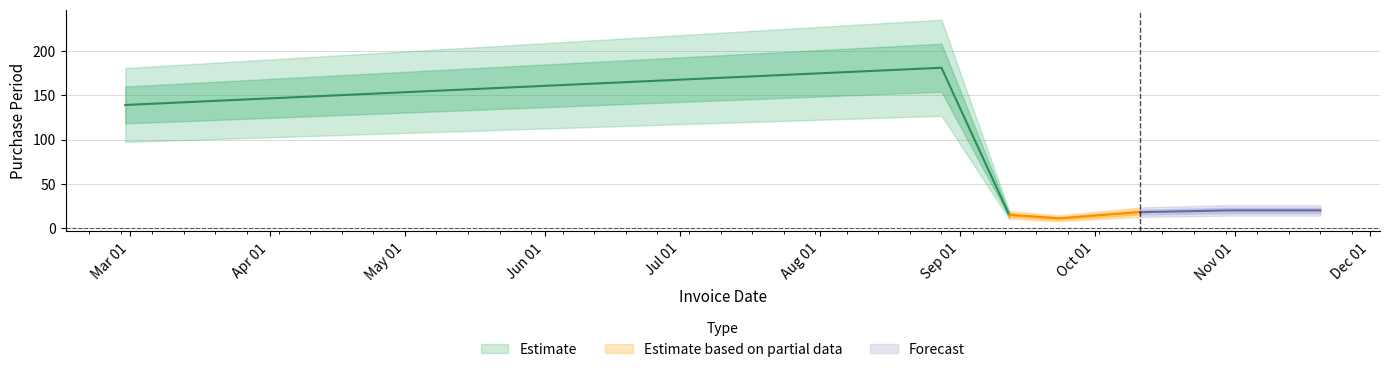

Where does the data first go above 20?

2017-02-28